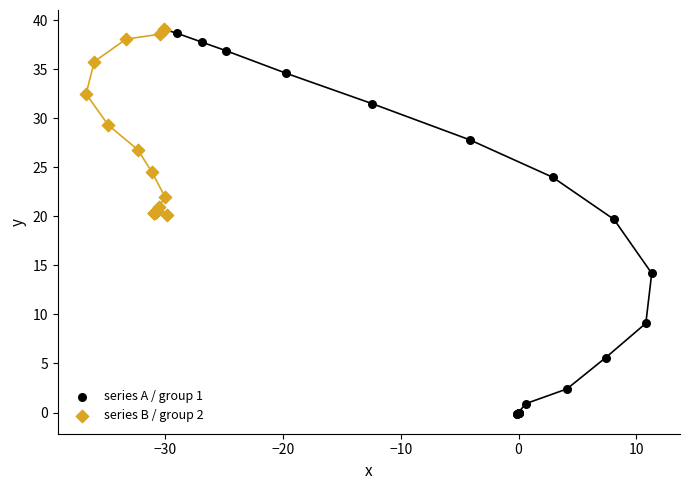

Which series has the largest Y range (max minus min)?

series A / group 1